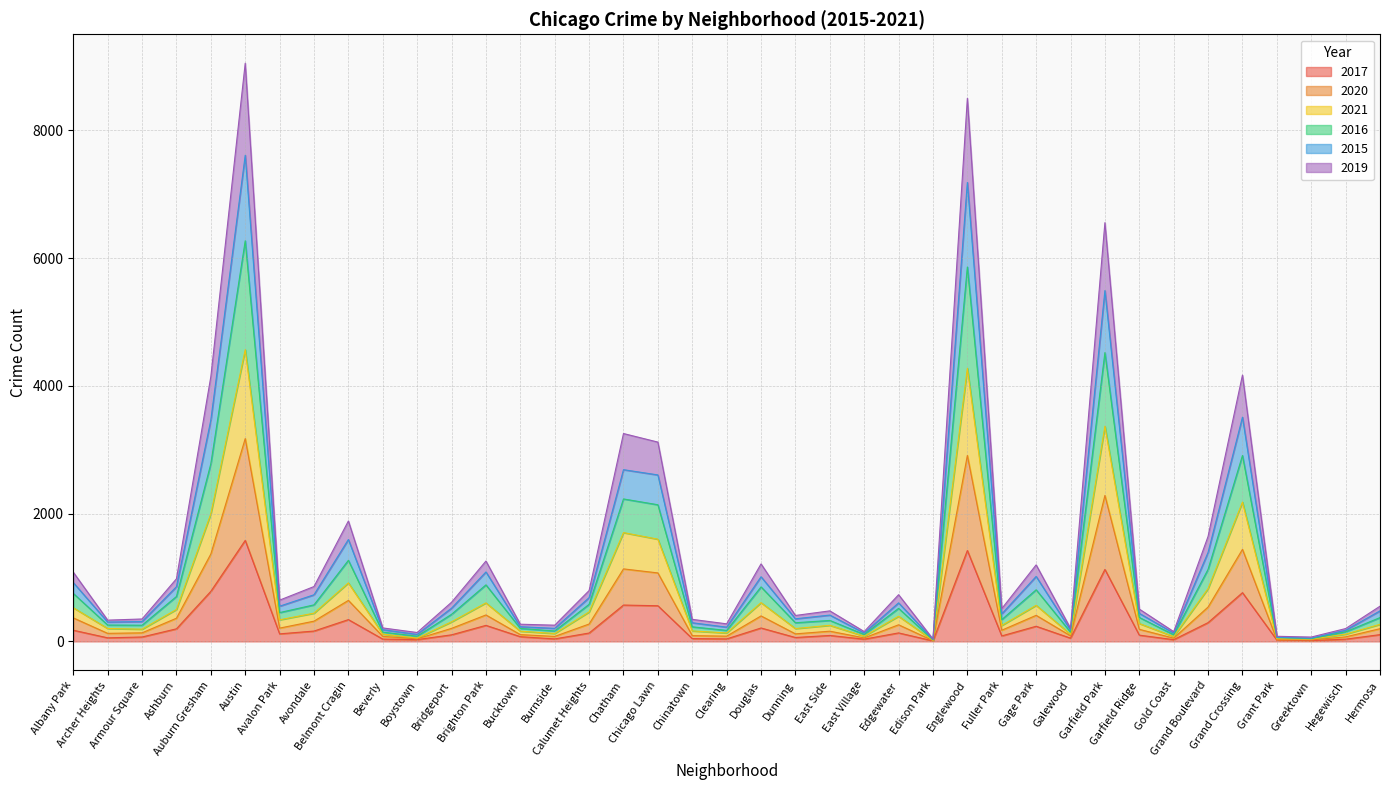

What is the maximum value for 2017?

1581